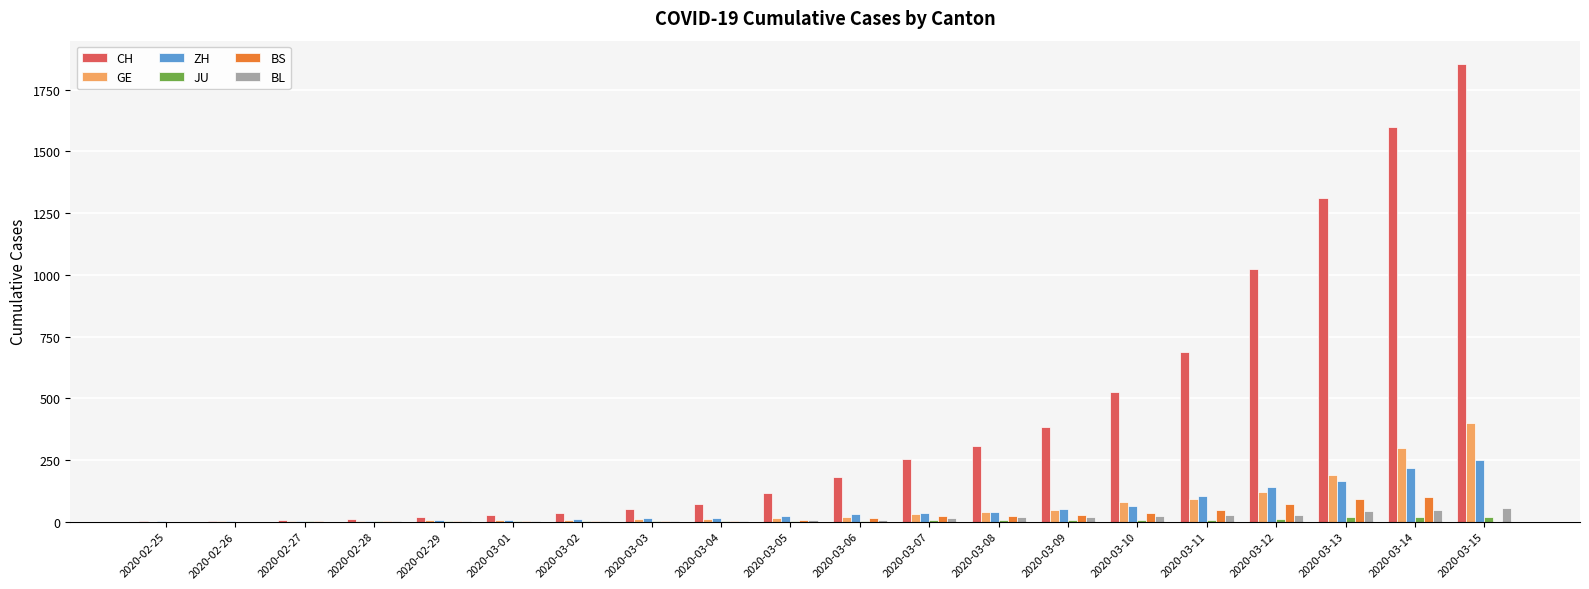

The value of BS at 2020-03-12 is 73. True or false?

True